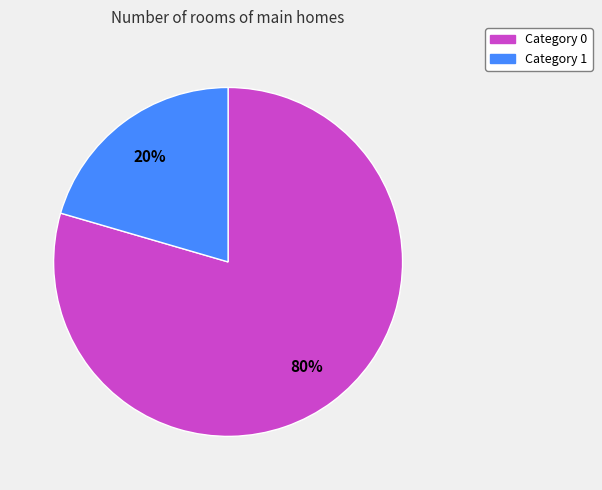

How many slices are in this pie chart?

2